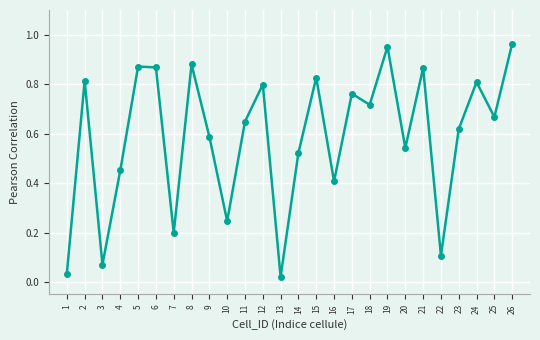

How many categories are shown in the chart?

26